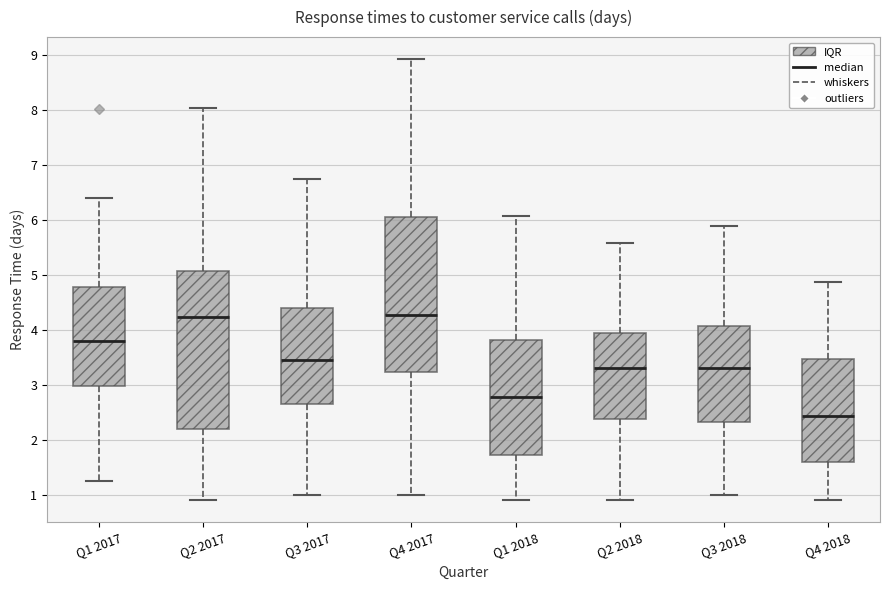

Reading left to right, transcribe this box plot: for each box, give where its median line is, the range the box spans, and where its two whiskers end, as read against the y-axis. The values are not printed on the chart, so give them approximately, as read against the axis.

Q1 2017: median 3.8, box 3.0 to 4.8, whiskers 1.3 to 6.4
Q2 2017: median 4.2, box 2.2 to 5.1, whiskers 0.9 to 8.0
Q3 2017: median 3.5, box 2.6 to 4.4, whiskers 1.0 to 6.8
Q4 2017: median 4.3, box 3.2 to 6.1, whiskers 1.0 to 8.9
Q1 2018: median 2.8, box 1.7 to 3.8, whiskers 0.9 to 6.1
Q2 2018: median 3.3, box 2.4 to 3.9, whiskers 0.9 to 5.6
Q3 2018: median 3.3, box 2.3 to 4.1, whiskers 1.0 to 5.9
Q4 2018: median 2.4, box 1.6 to 3.5, whiskers 0.9 to 4.9